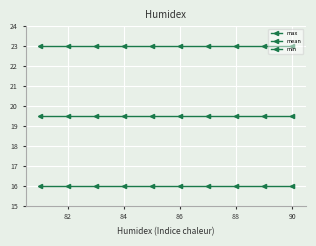

How many distinct data groups are displayed?

3